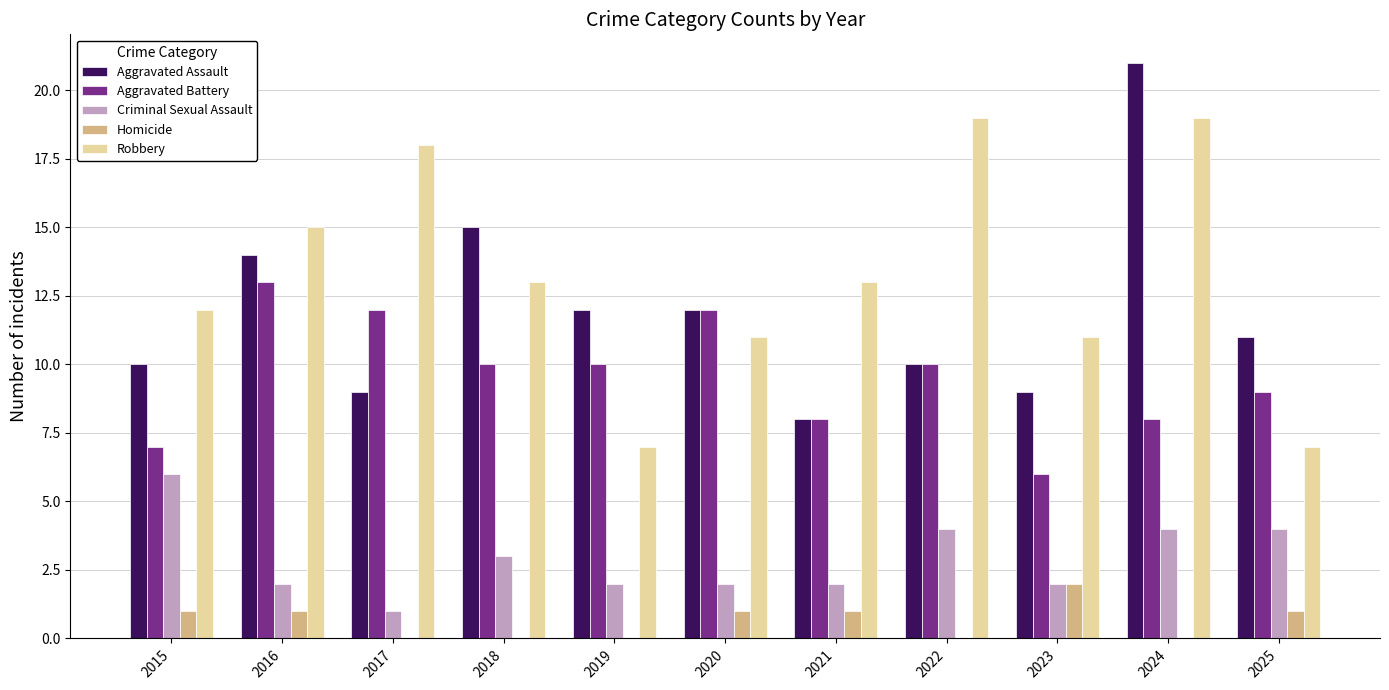

At which category is the sum across all series the highest?

2024